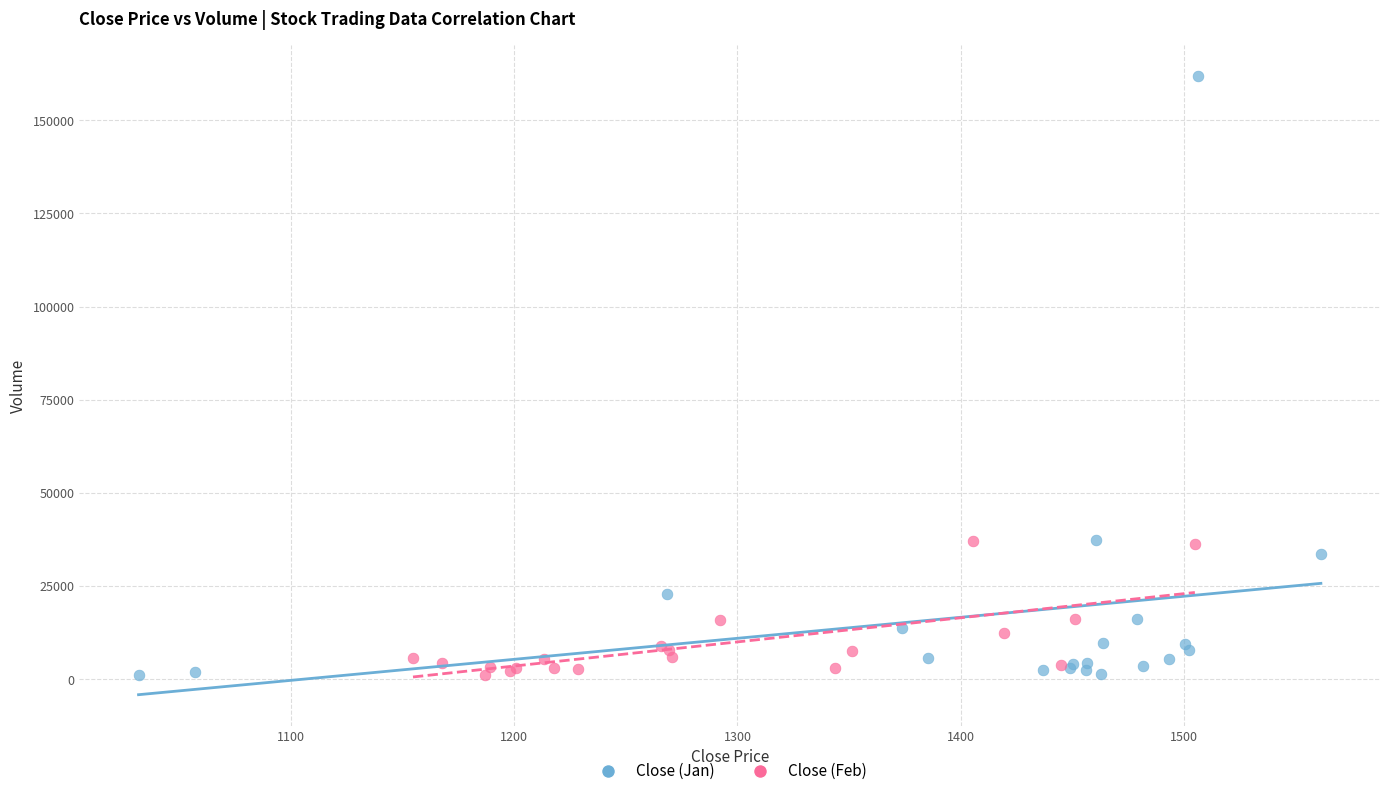

Which series has the widest spread of Y values?

Close (Jan)